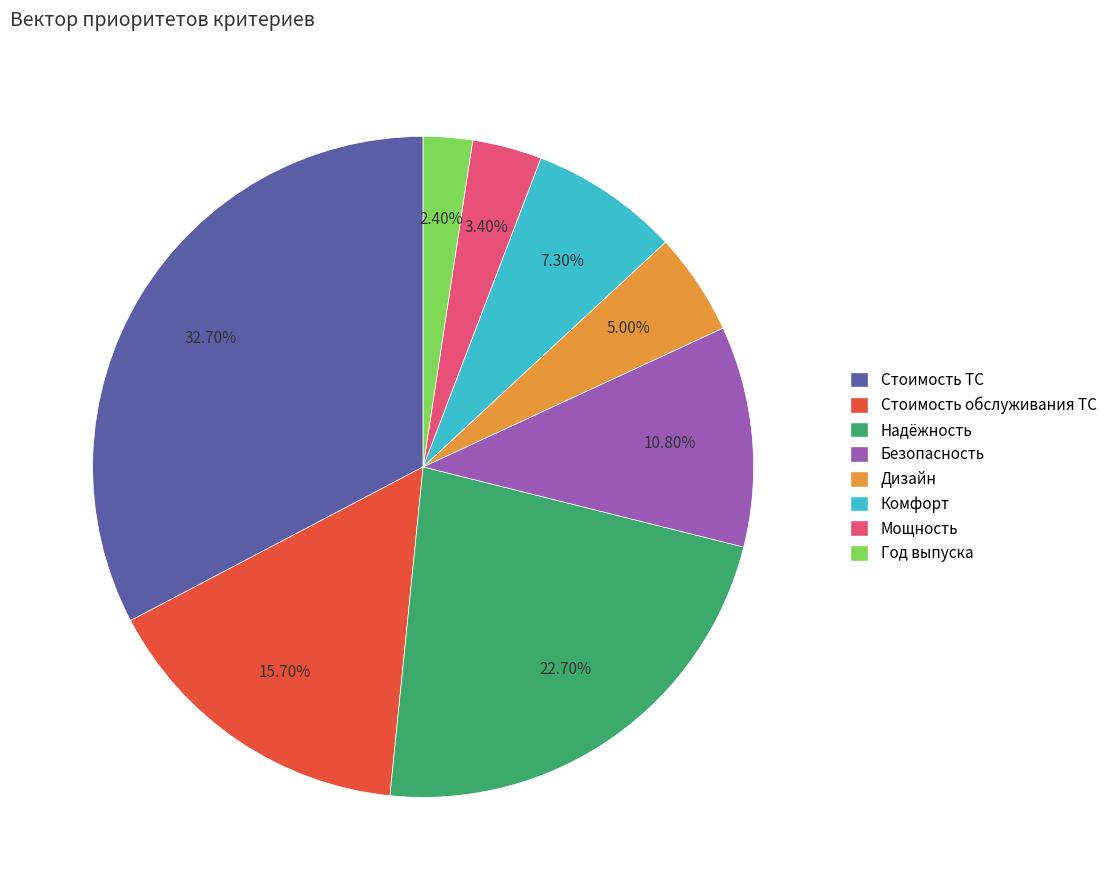

To the nearest percent, what is the combined percentage of Дизайн and Год выпуска?

7%